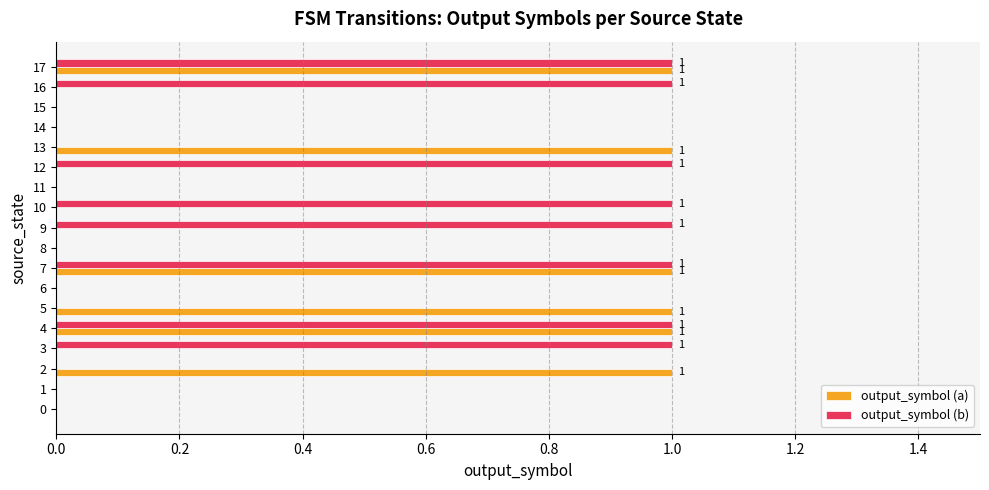

True or false: output_symbol (b) has a value of 2 at 9.

False